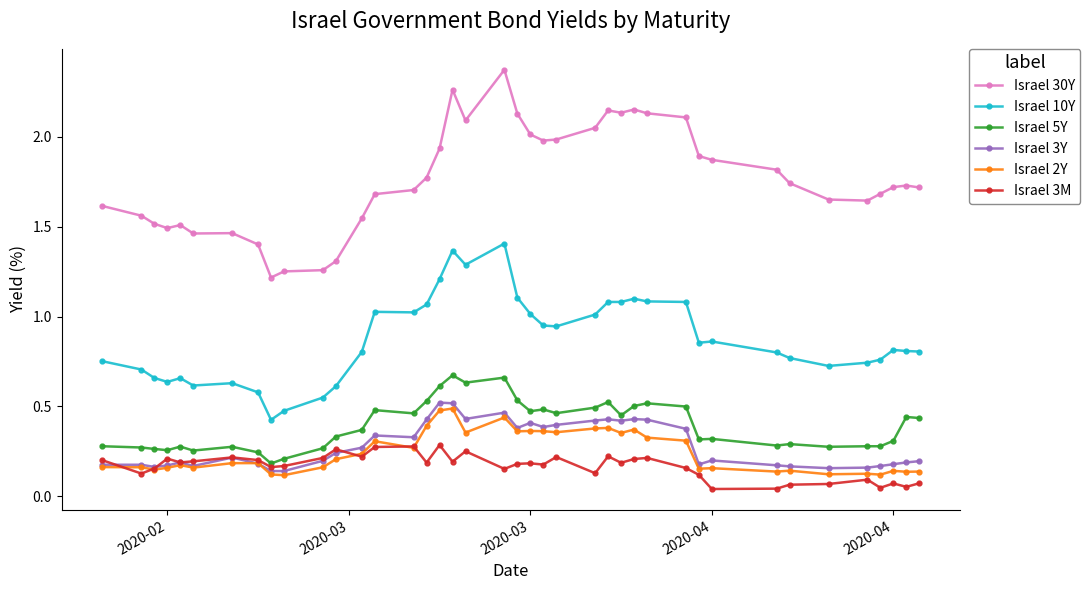

True or false: Israel 30Y and Israel 5Y intersect in this chart.

False